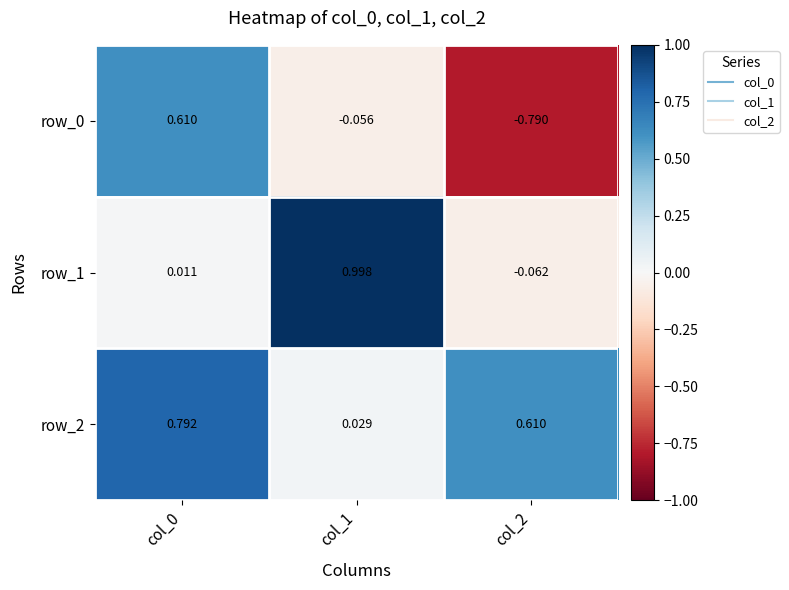

Is the value of row_1 at col_2 greater than the value of row_0 at col_1?

No